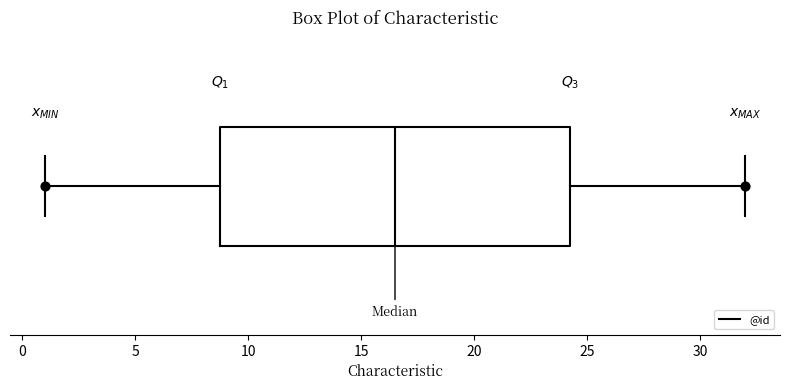

Read this box plot against the x-axis: the position of the median line, the range covered by the box, and the ends of both whiskers. The values are not printed on the chart, so give them approximately, as read against the axis.

median 16.5, box 9.0 to 24.5, whiskers 1.0 to 32.0